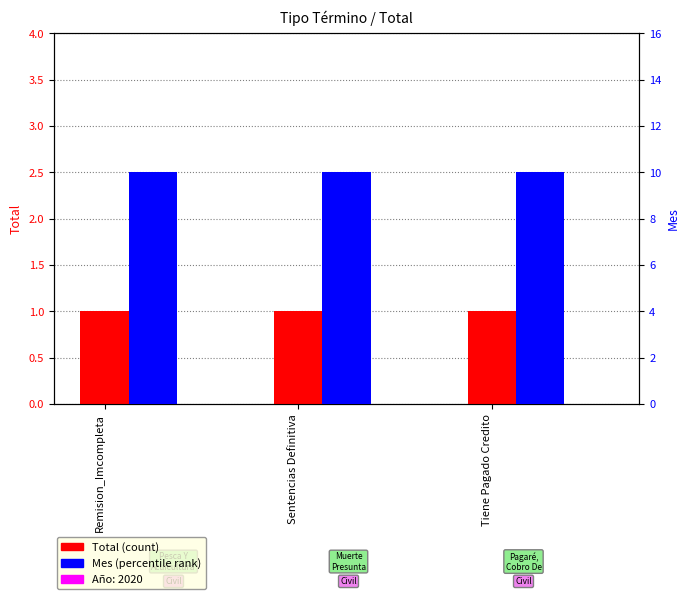

The value of Total at Remision_Imcompleta is 1. True or false?

True